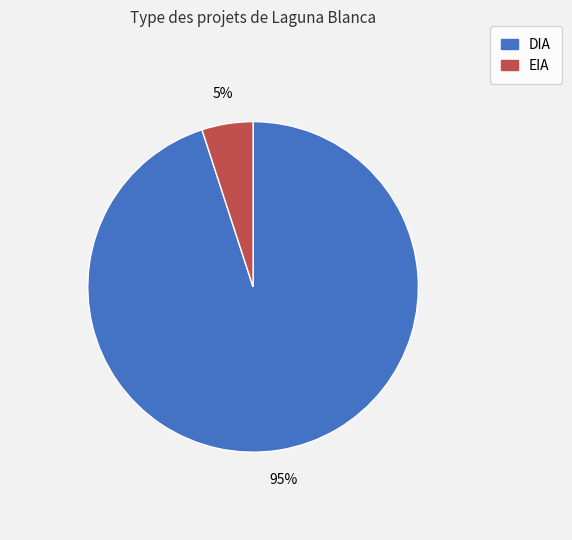

To the nearest percent, what is the combined percentage of DIA and EIA?

100%